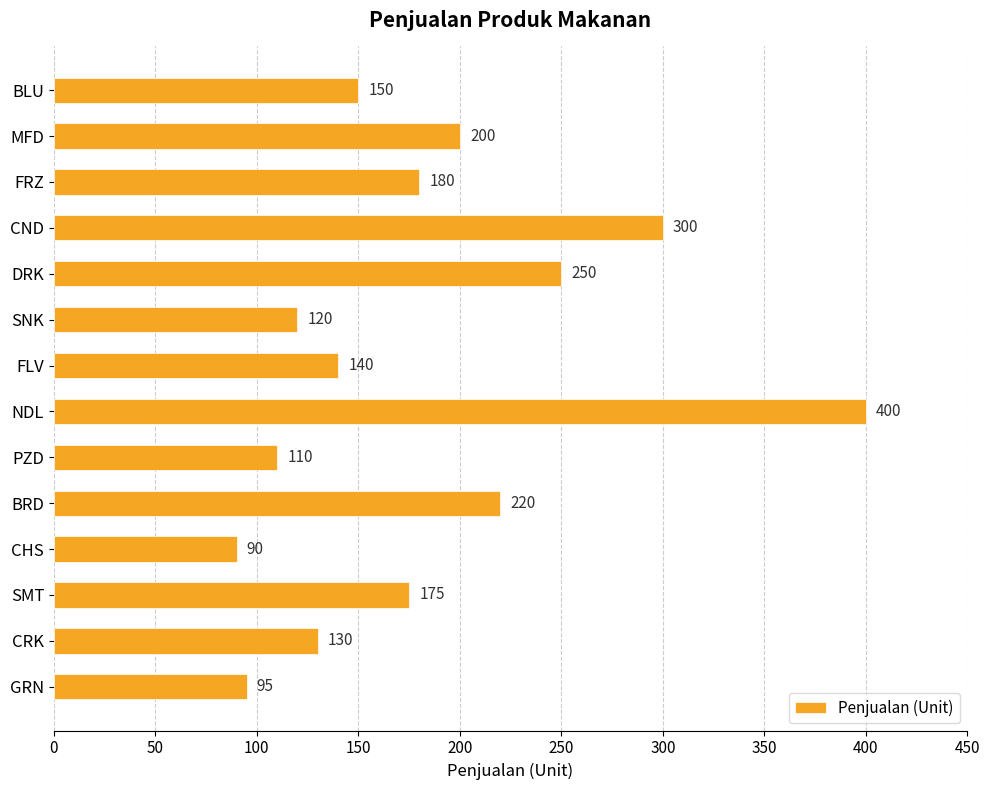

What is the label of the 4th bar from the top?

CND